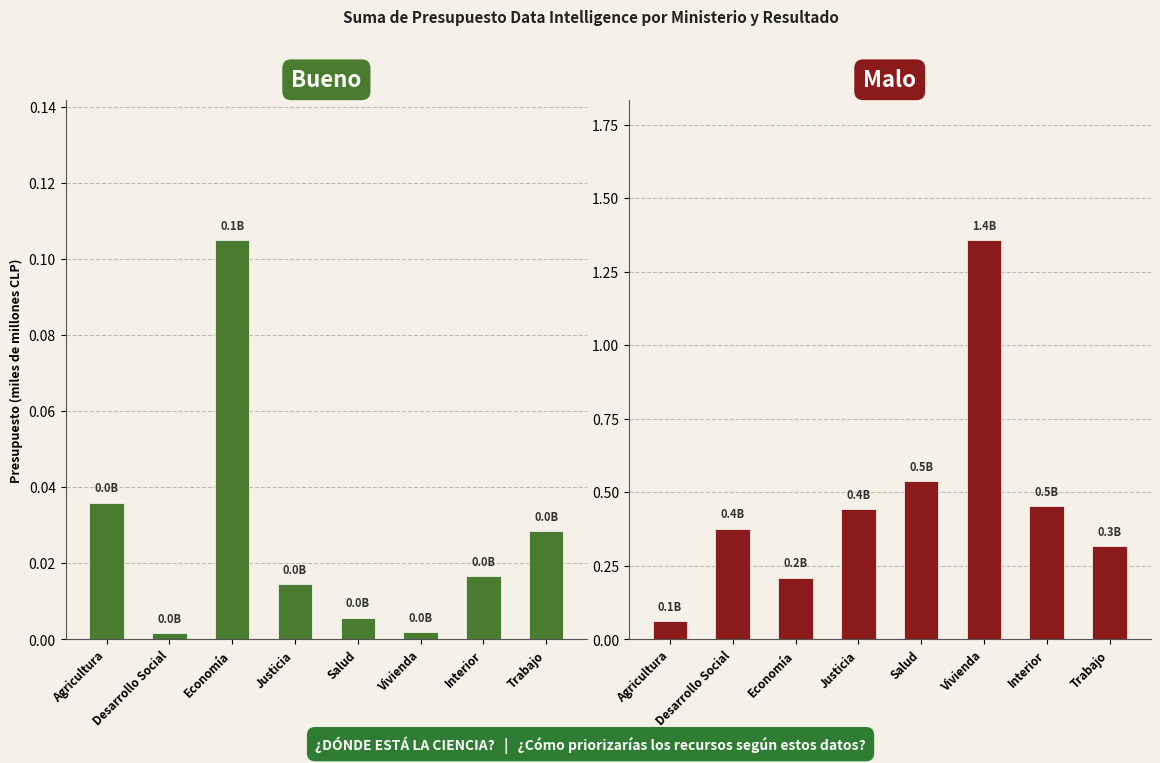

At how many categories does at least one series exceed 1?

1